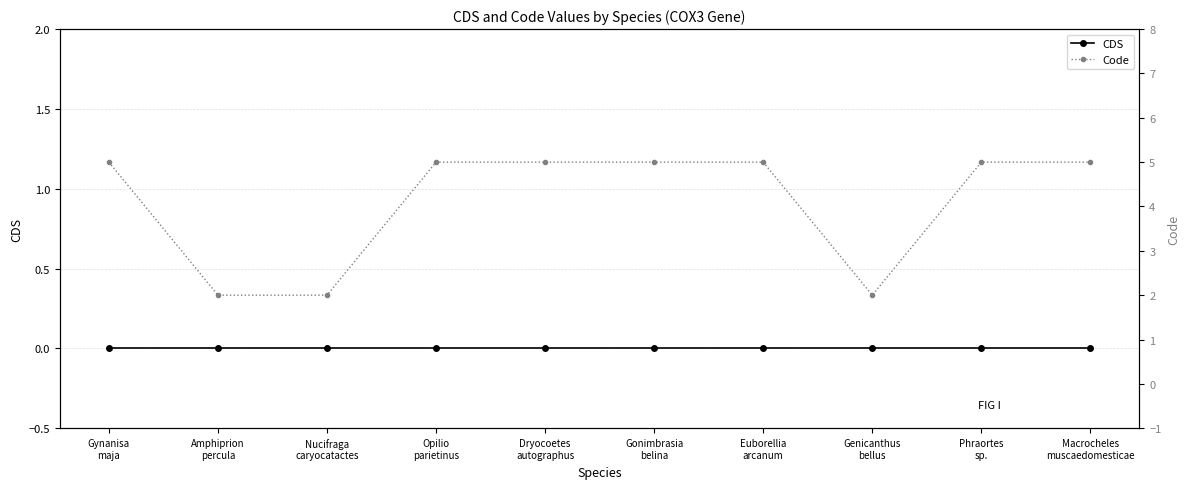

What is the total value across all series at Dryocoetes
autographus?

5